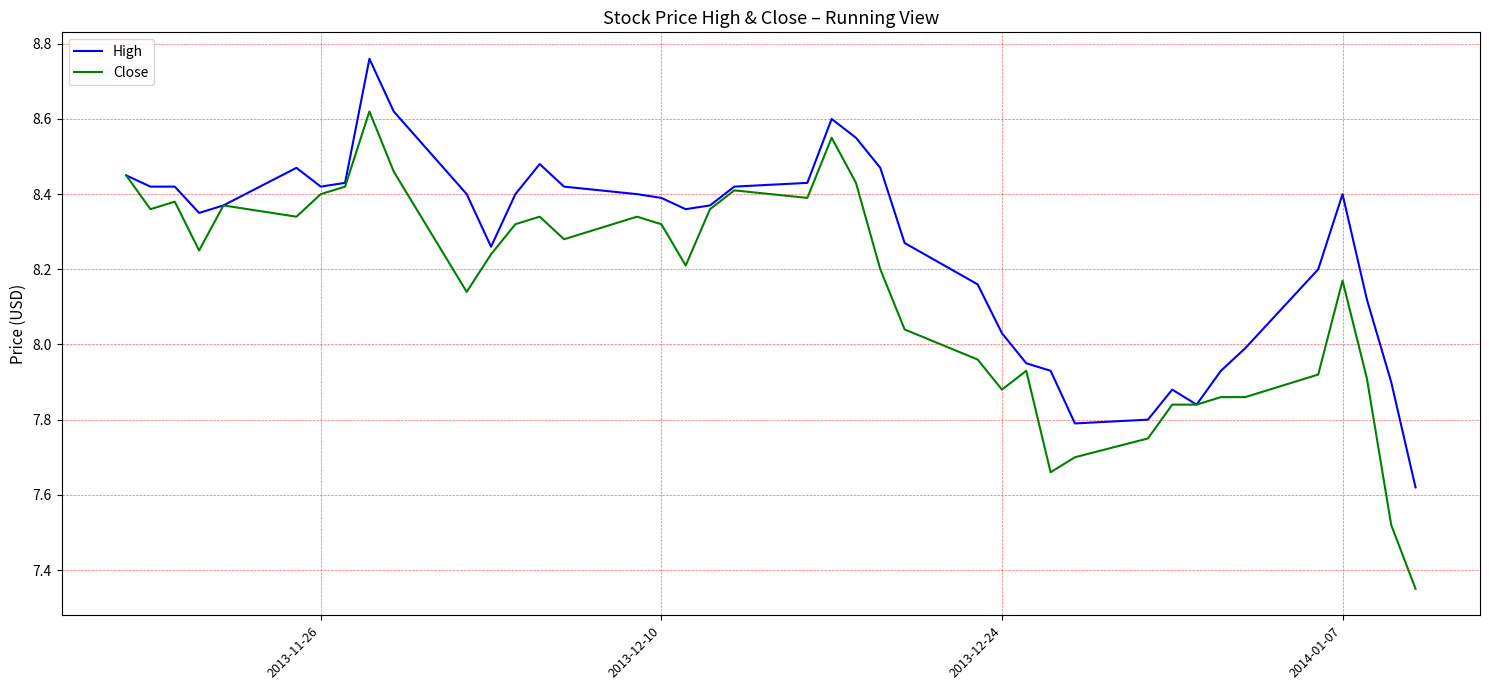

Which series has the largest range (max minus min)?

Close